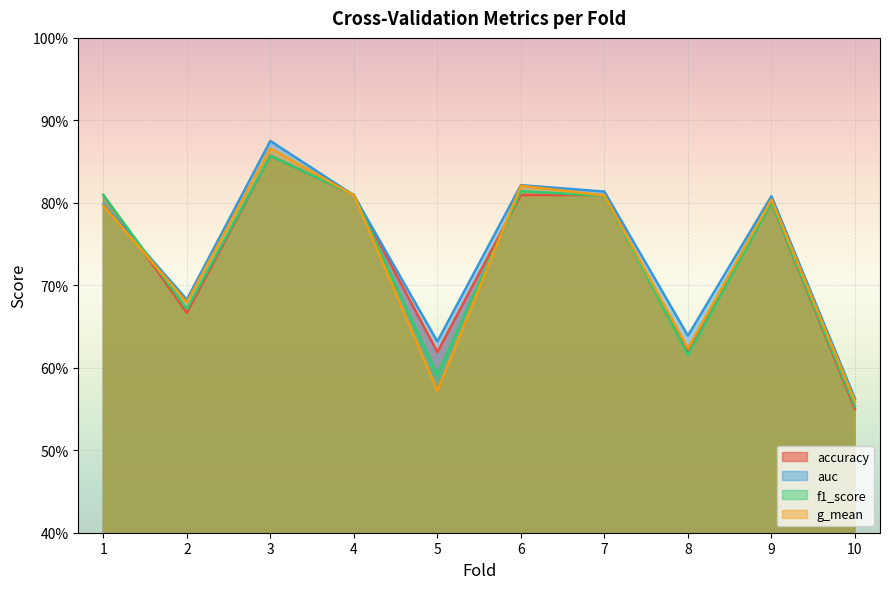

Rank the series by their maximum value, from highest to lowest.

auc, g_mean, accuracy, f1_score